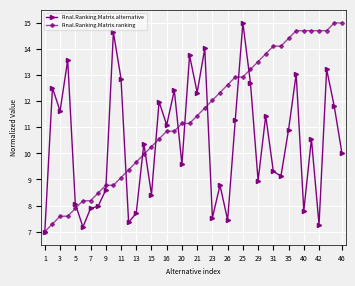

After their last crossing, which series has the higher values: Final.Ranking.Matrix.ranking or Final.Ranking.Matrix.alternative?

Final.Ranking.Matrix.ranking